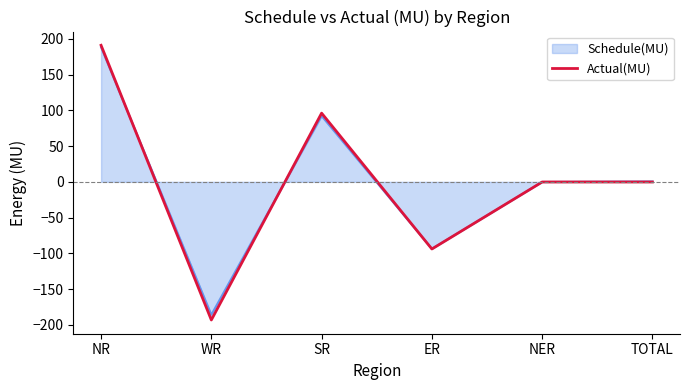

Is it true that Actual(MU) equals -288.5 at WR?

False